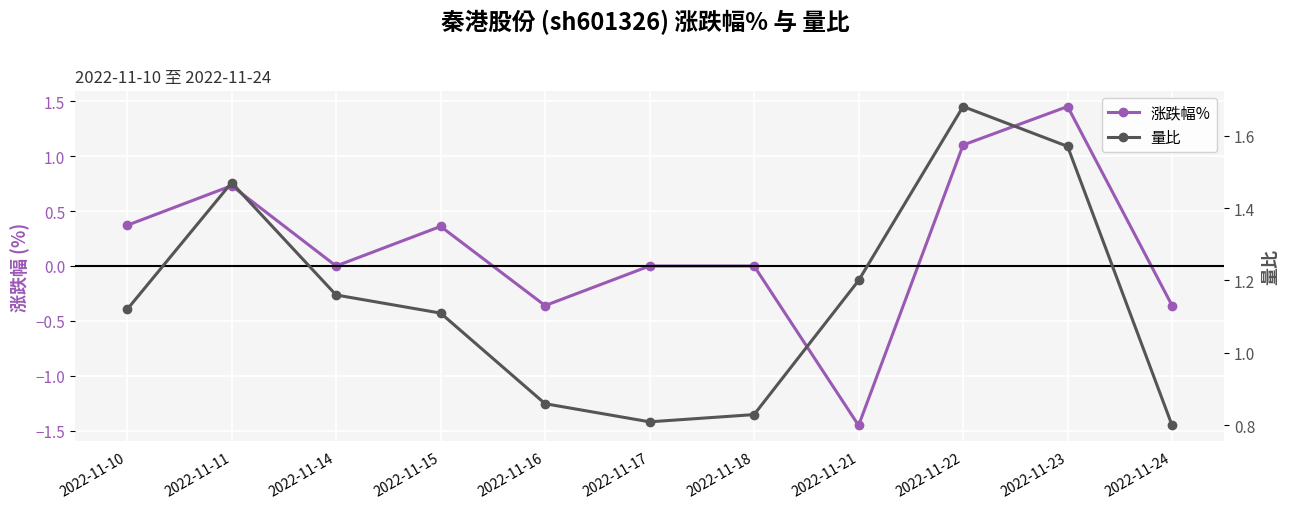

True or false: 涨跌幅% and 量比 cross at least once.

False